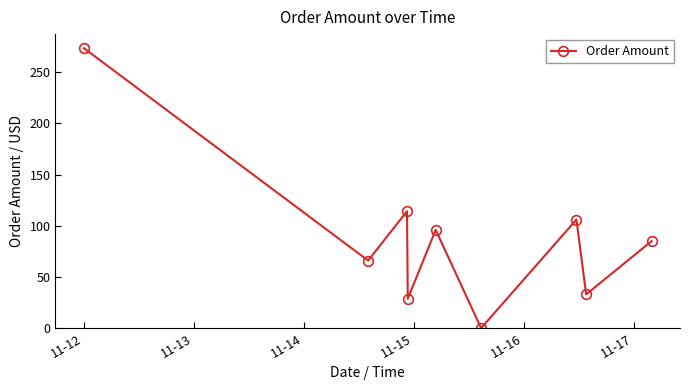

How many lines are shown in the chart?

1